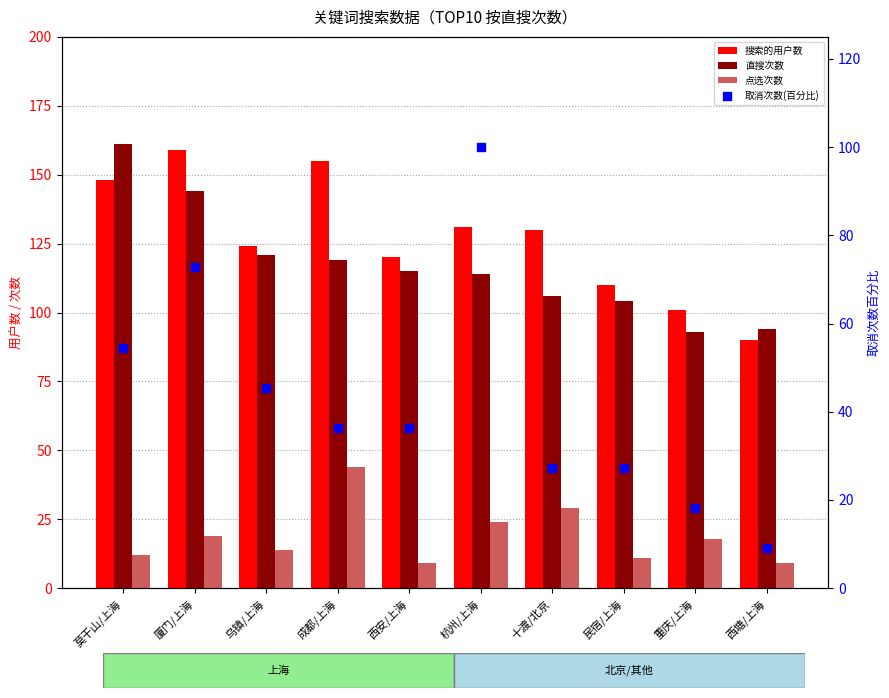

At how many categories does at least one series exceed 73?

10